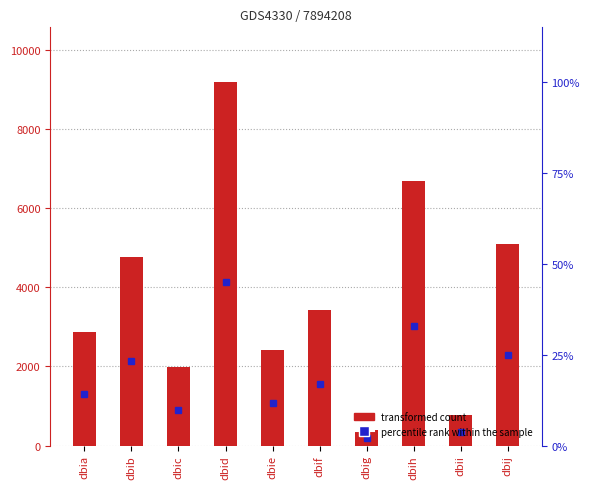

Reading right to left, what are all the values shown in this chart?

5110	771	6704	396	3434	2410	9200	1978	4762	2877